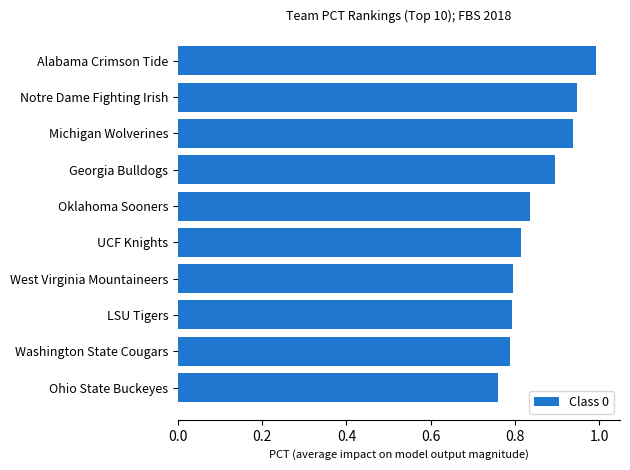

What is the sum of the values at Alabama Crimson Tide and Ohio State Buckeyes?

1.8